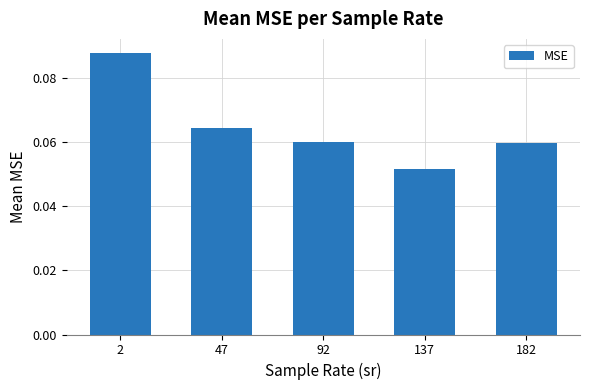

Which label corresponds to the smallest value in the chart?

137